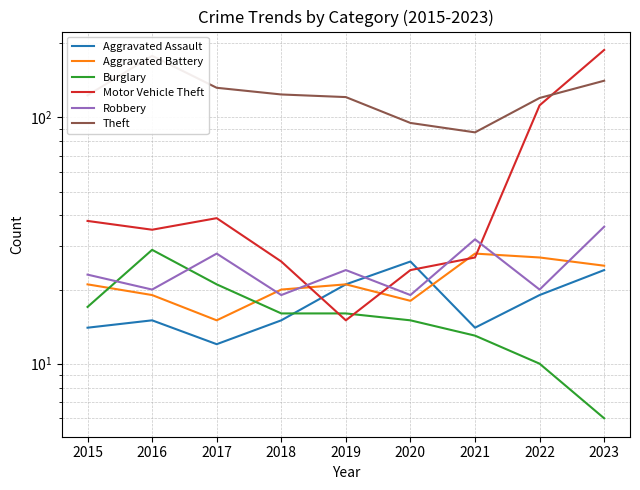

In Aggravated Assault, how many points are higher than both neighbors (excluding endpoints)?

2